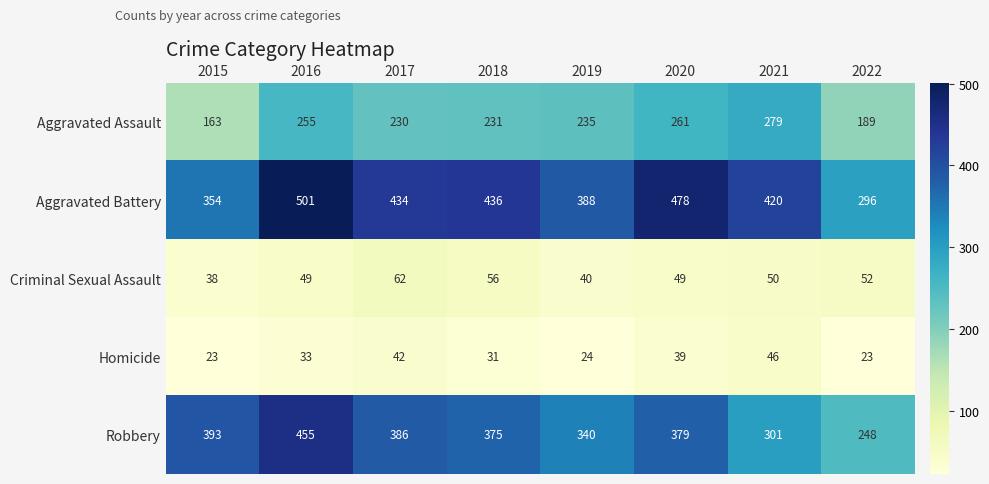

At 2021, list the series in order from largest to smallest.

Aggravated Battery, Robbery, Aggravated Assault, Criminal Sexual Assault, Homicide